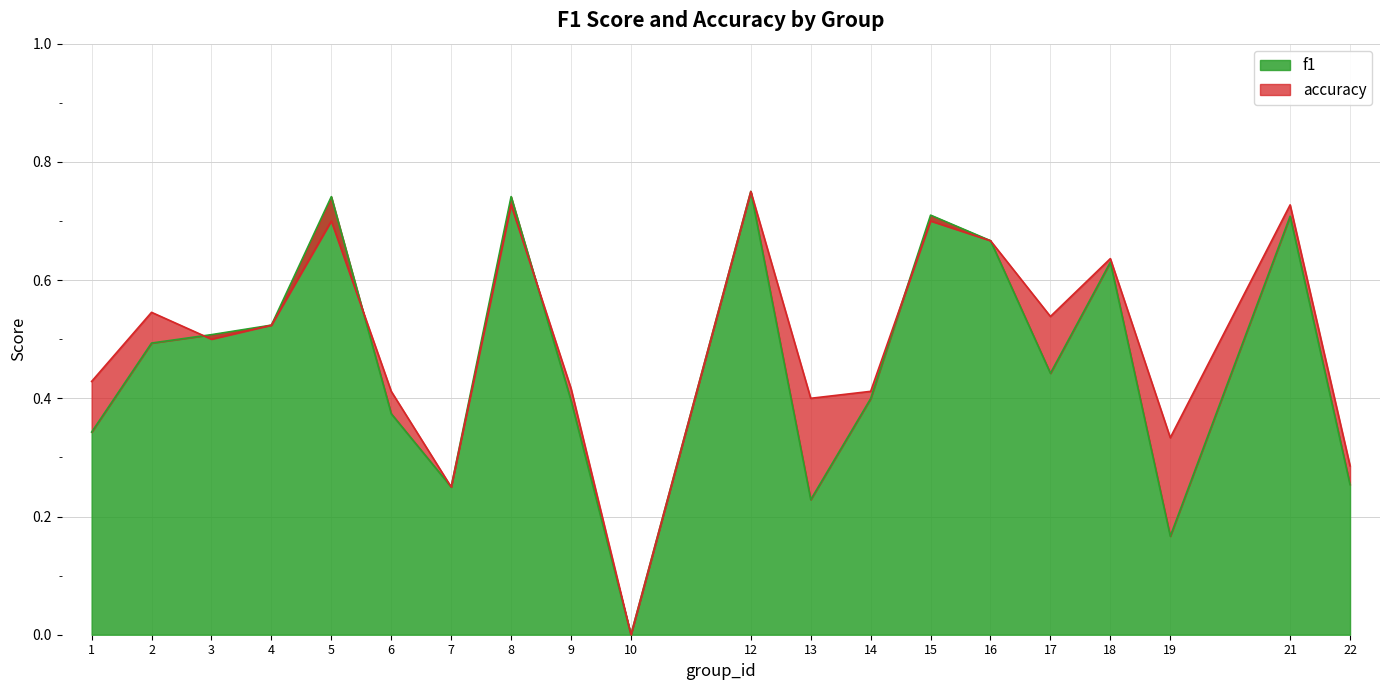

Where do f1 and accuracy first cross each other?

2 and 3